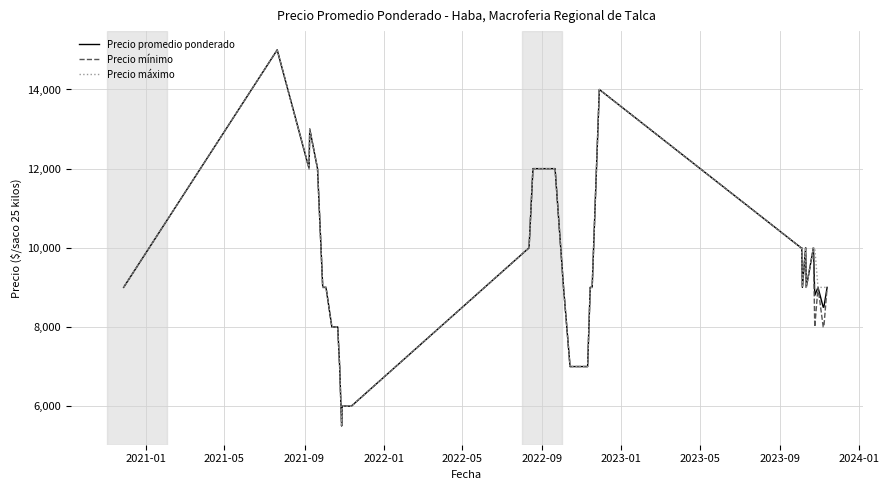

What is the minimum value shown in the chart?

5500